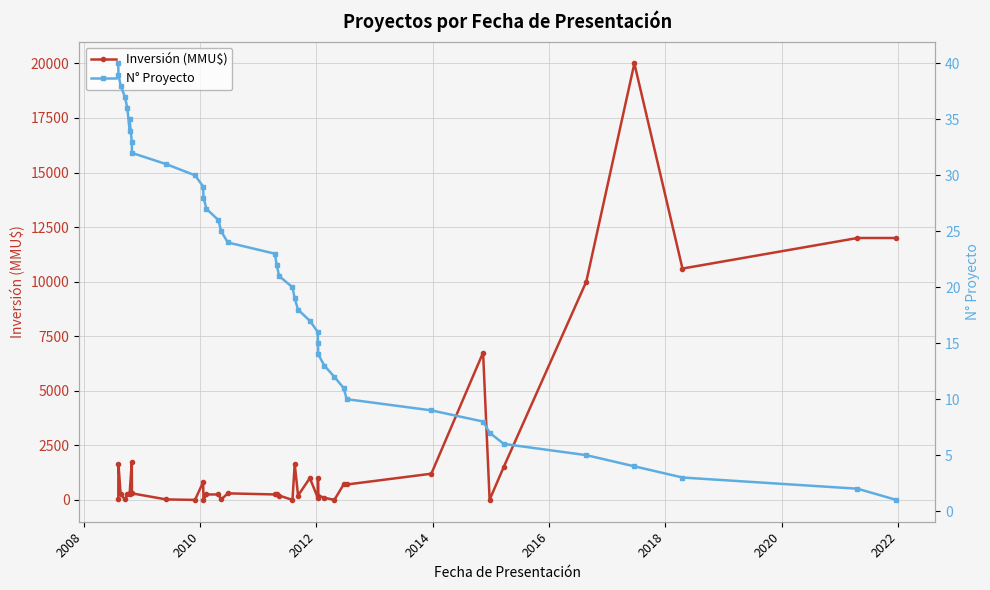

How many data points in N° Proyecto are less than 21?

20